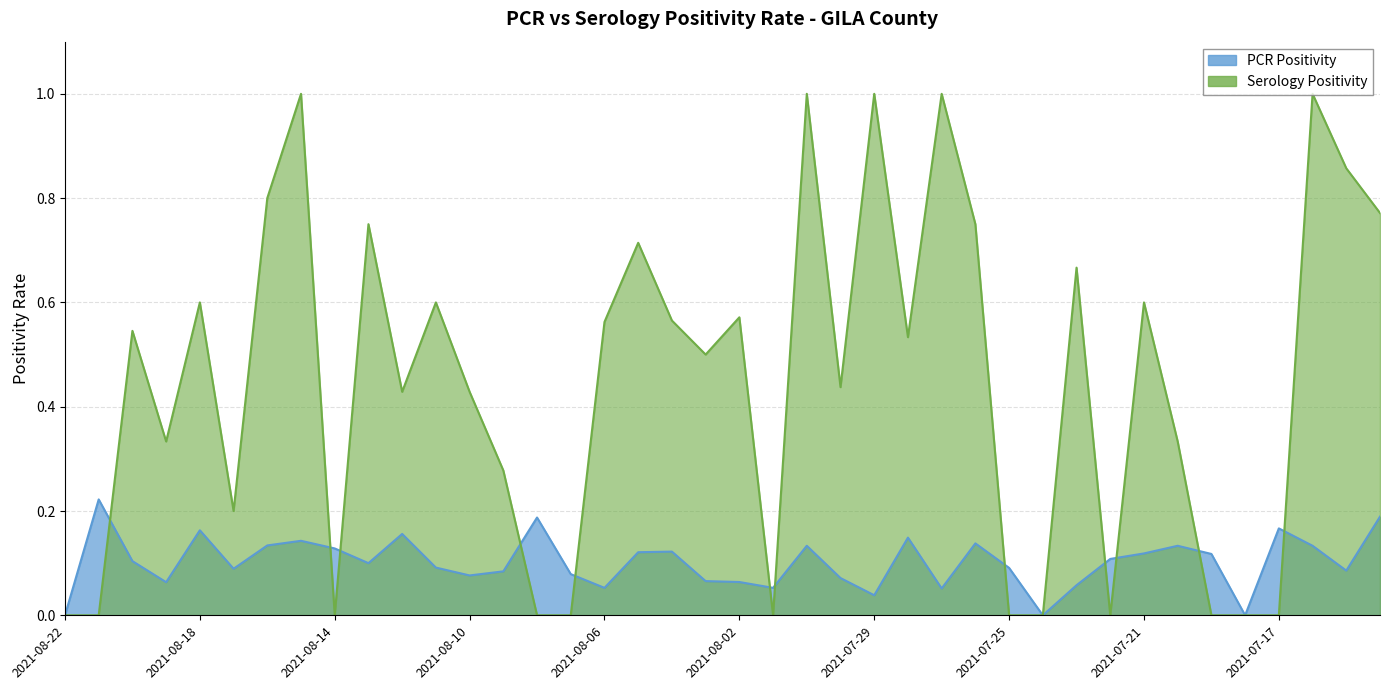

What is the difference between the maximum and second lowest values in the PCR Positivity series?

0.2